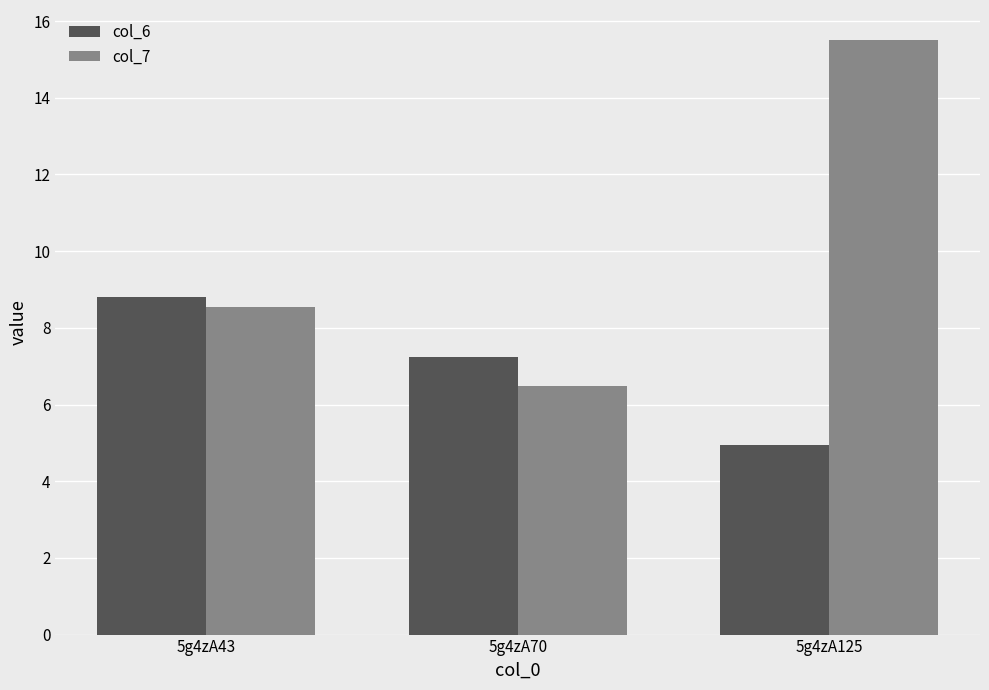

Are the bars horizontal?

No